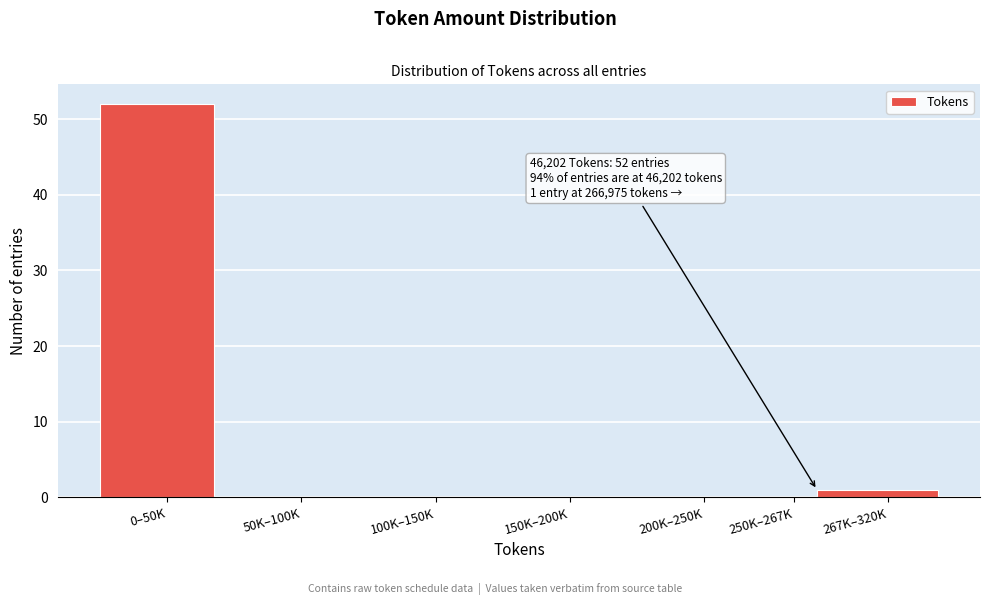

Reading left to right, list all the values displayed in this chart.

0–50K=52	50K–100K=0	100K–150K=0	150K–200K=0	200K–250K=0	250K–267K=0	267K–320K=1